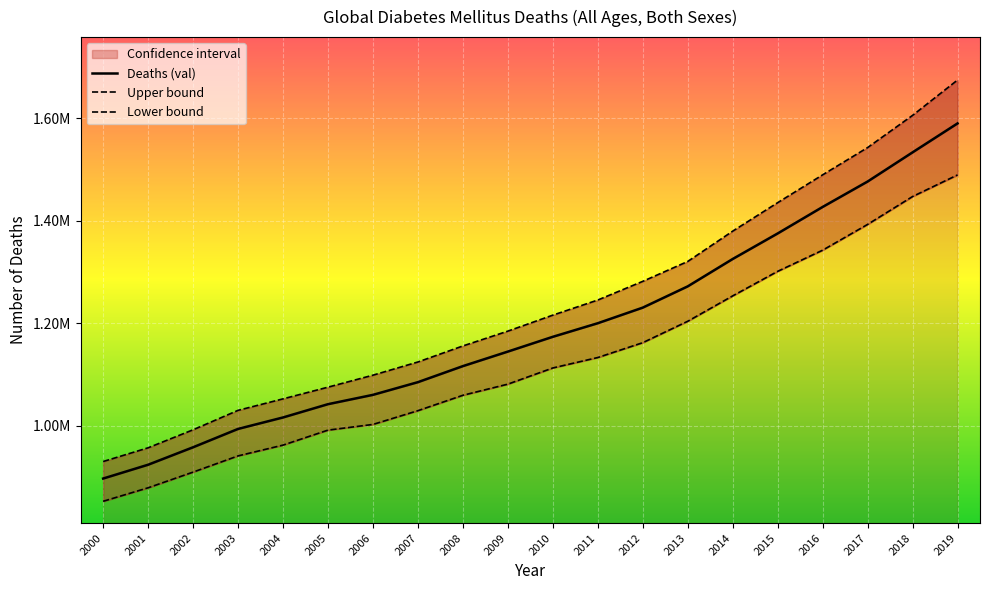

True or false: Lower bound has more than 1 points higher than both neighbors.

False